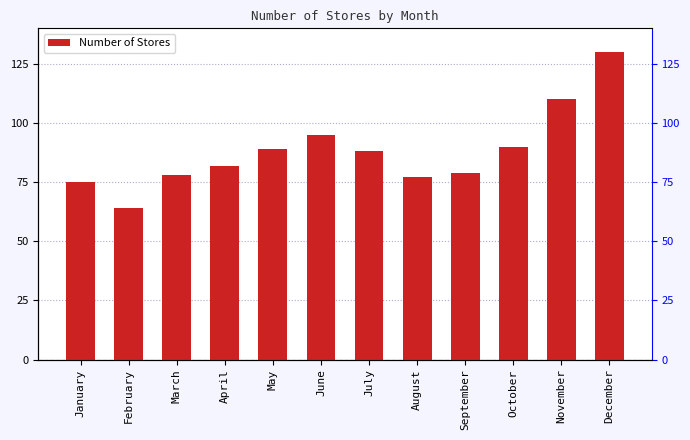

Between April and September, which is larger?

April